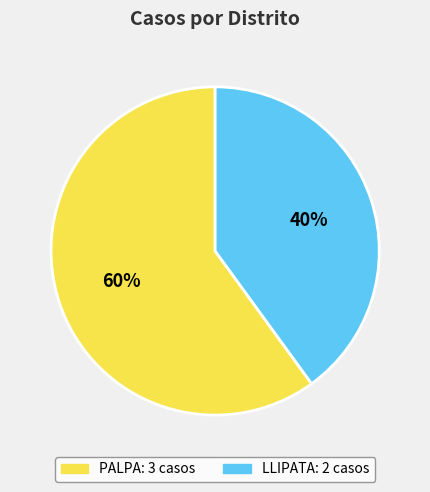

Rank the categories by value from highest to lowest.

PALPA, LLIPATA